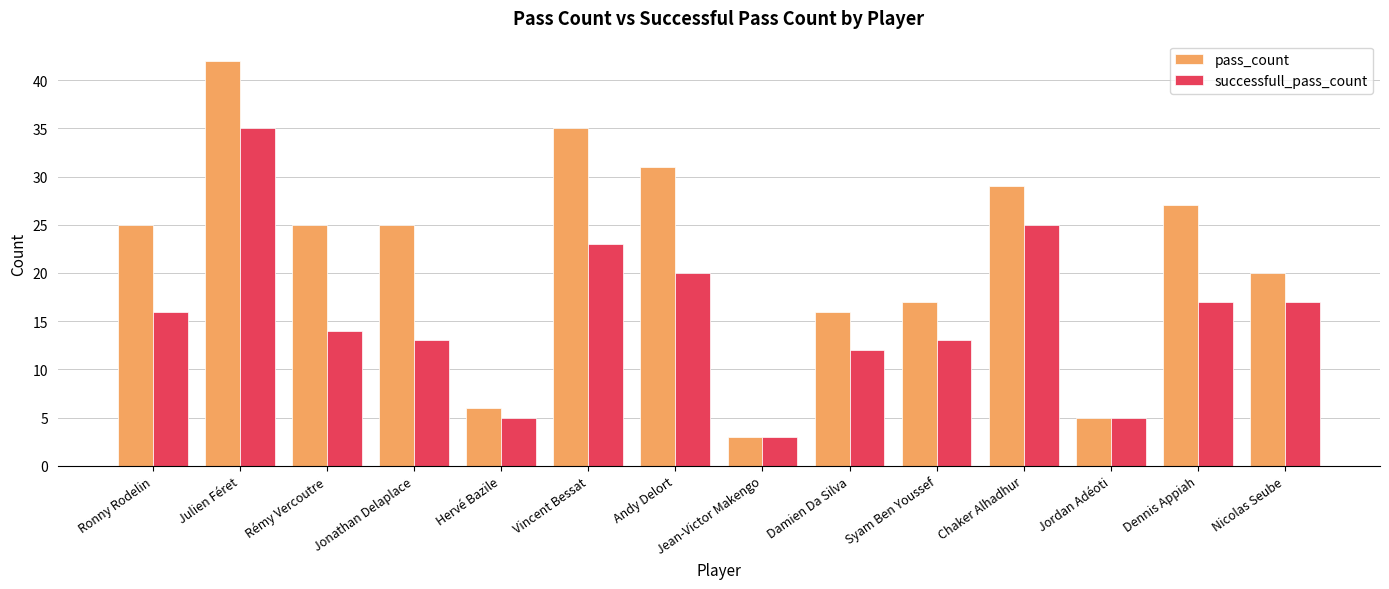

Is the value of successfull_pass_count at Ronny Rodelin greater than the value of pass_count at Vincent Bessat?

No